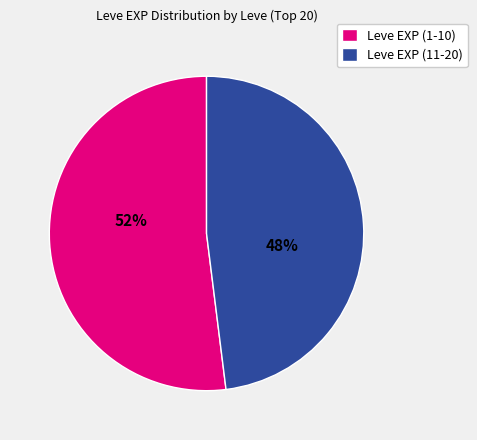

To the nearest percent, what percentage of the pie is 48%?

48%